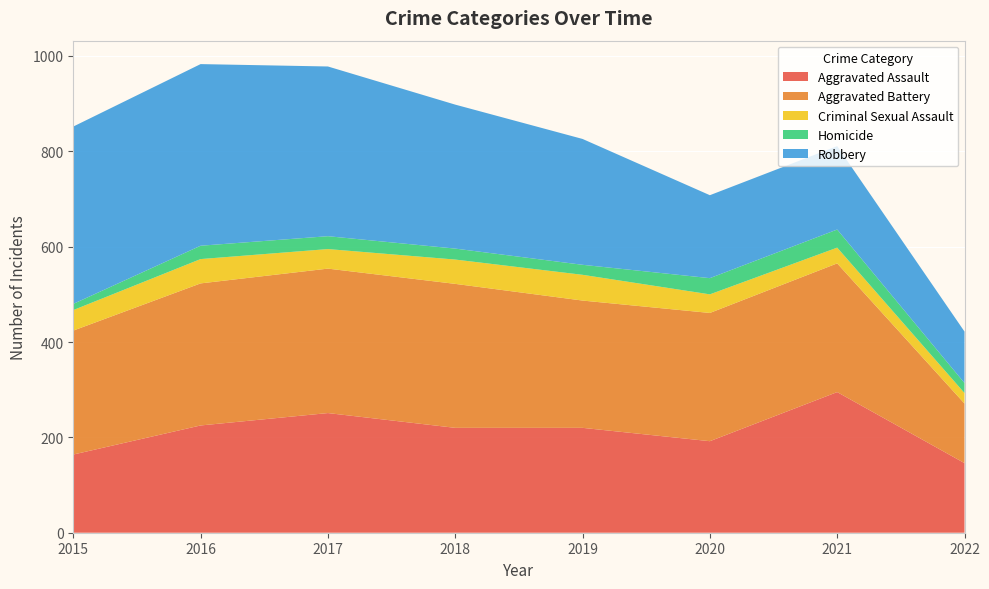

Reading left to right, what are all the values shown in this chart?

Aggravated Assault: 2015=164	2016=225	2017=251	2018=220	2019=220	2020=192	2021=295	2022=146
Aggravated Battery: 2015=260	2016=298	2017=303	2018=302	2019=267	2020=269	2021=270	2022=125
Criminal Sexual Assault: 2015=43	2016=51	2017=41	2018=51	2019=54	2020=39	2021=33	2022=22
Homicide: 2015=13	2016=28	2017=27	2018=23	2019=21	2020=34	2021=38	2022=21
Robbery: 2015=372	2016=381	2017=356	2018=302	2019=264	2020=174	2021=175	2022=108